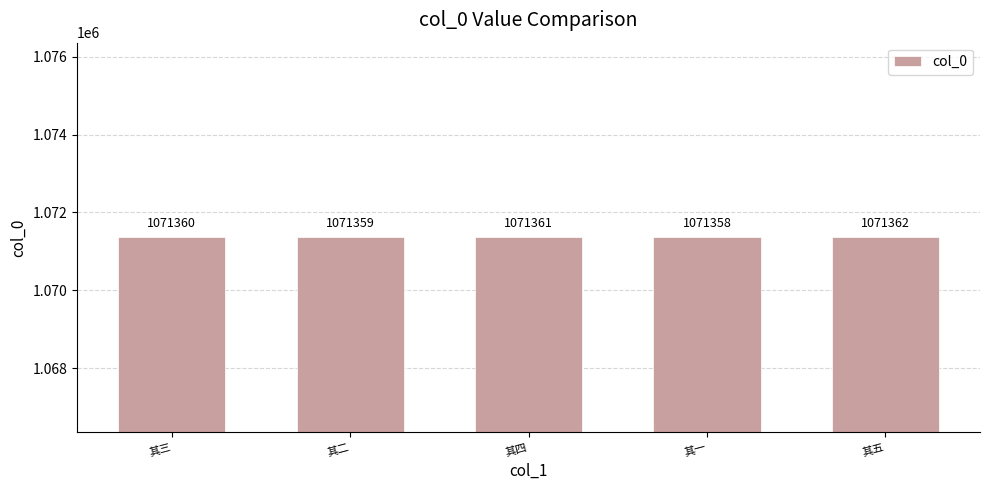

What is the approximate value at 其五?

1071362